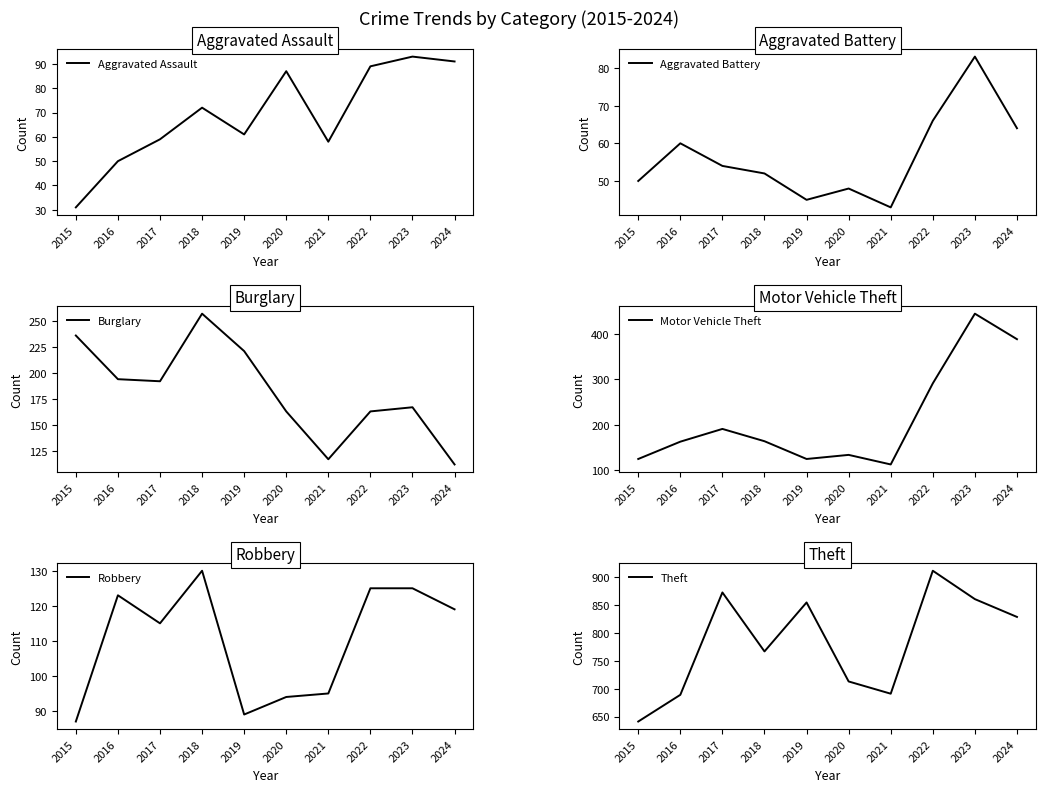

Is it true that Theft equals 1278 at 2020?

False